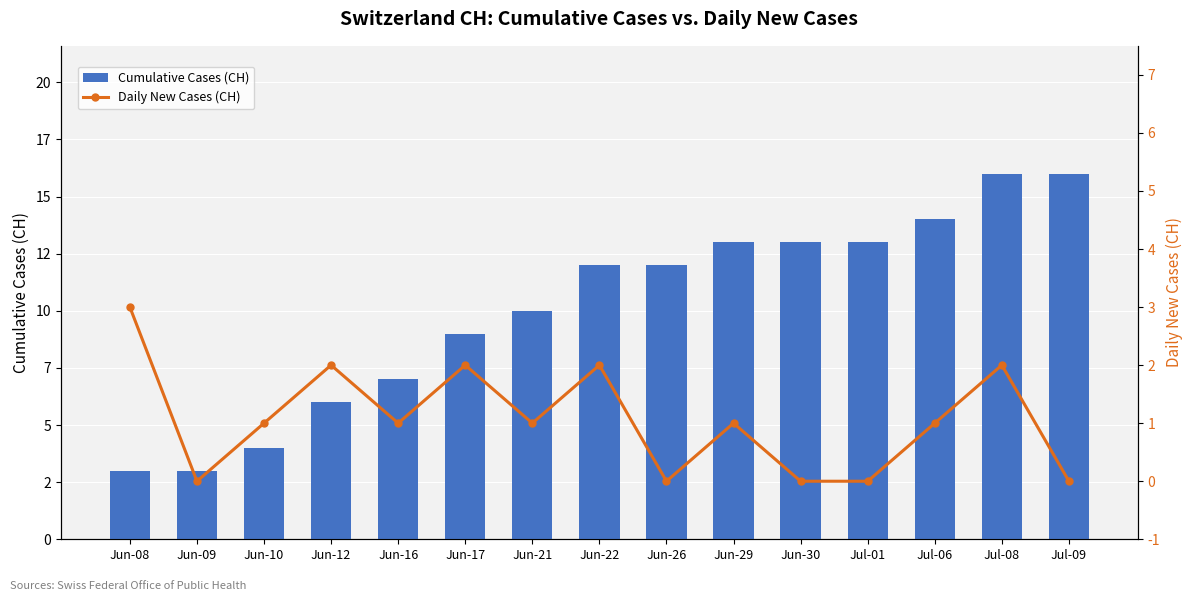

What is the difference between the Cumulative Cases (CH) values at Jun-22 and Jun-09?

9